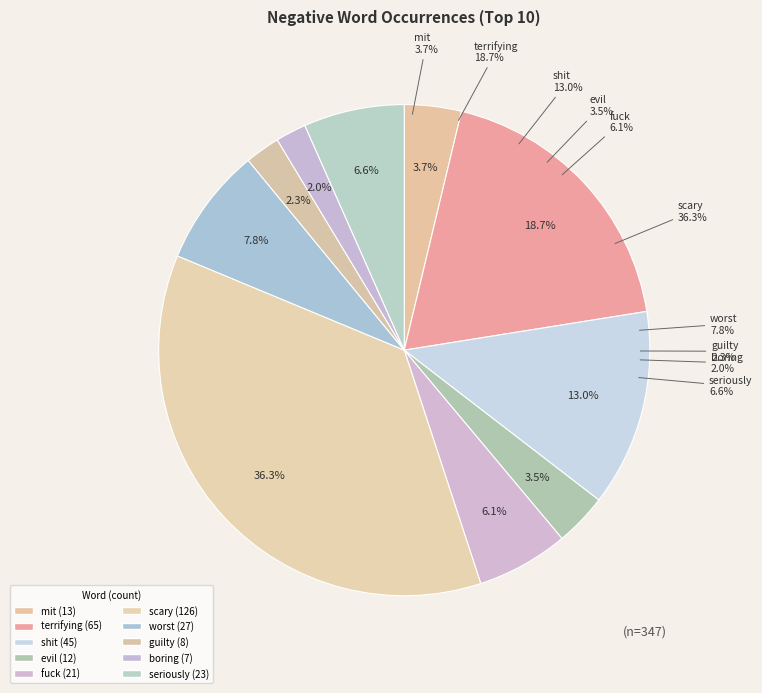

To the nearest percent, what is the average slice percentage?

10%